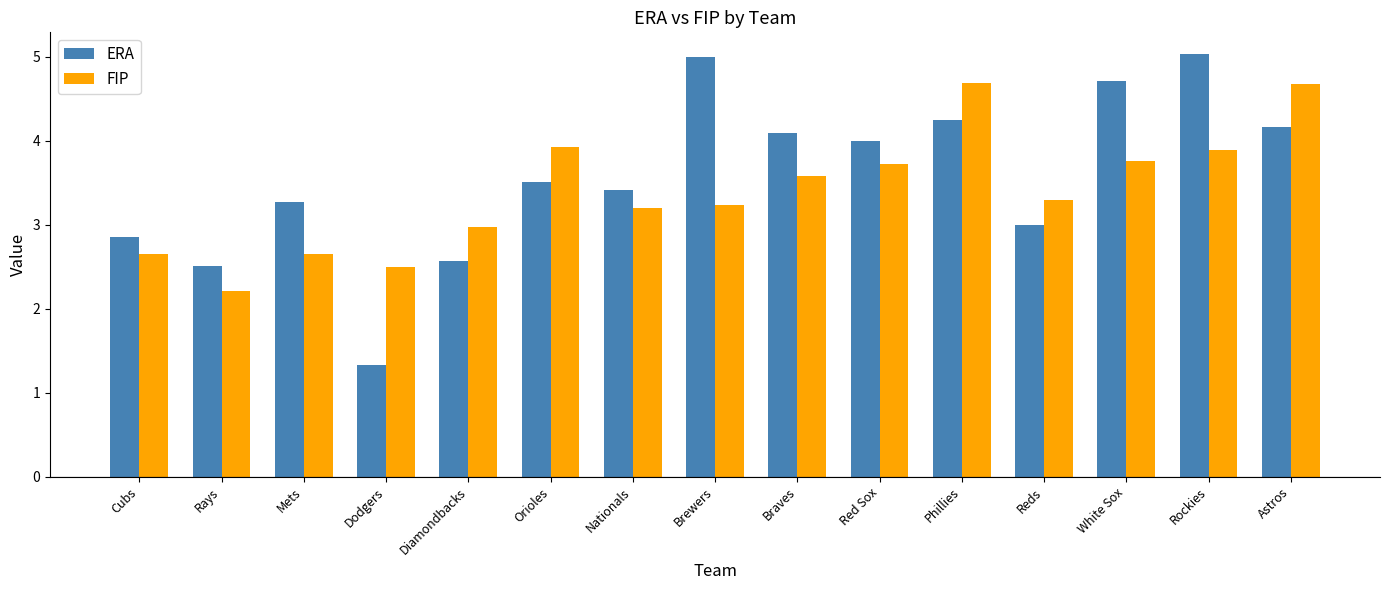

Which series has the largest range (max minus min)?

ERA